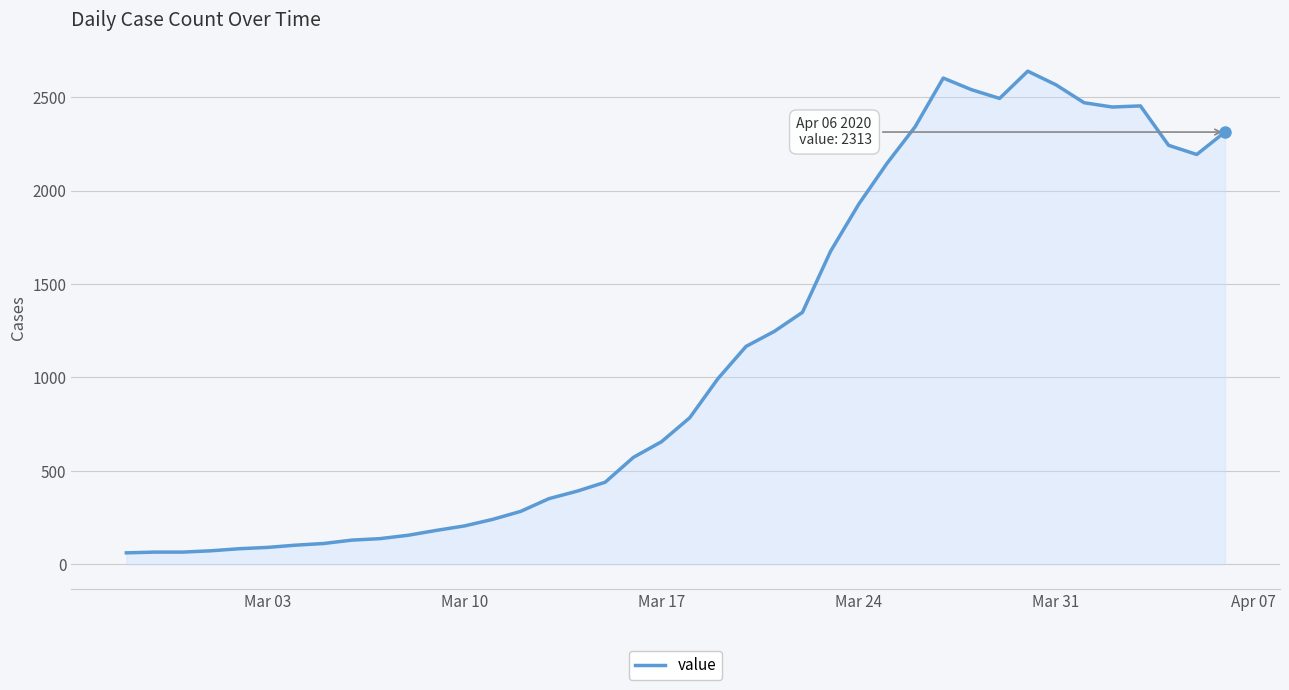

What is the maximum value shown in the chart?

2639